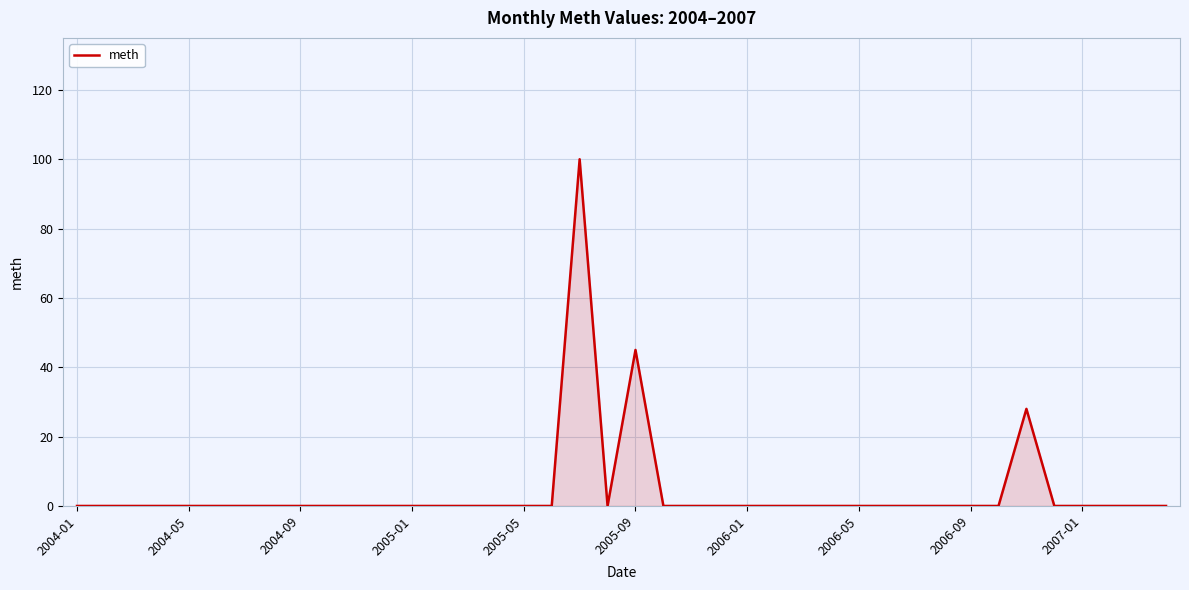

What is the greatest value displayed?

100